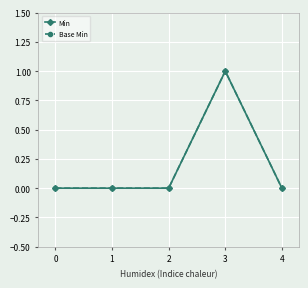

Which series has the largest total across all categories?

Min